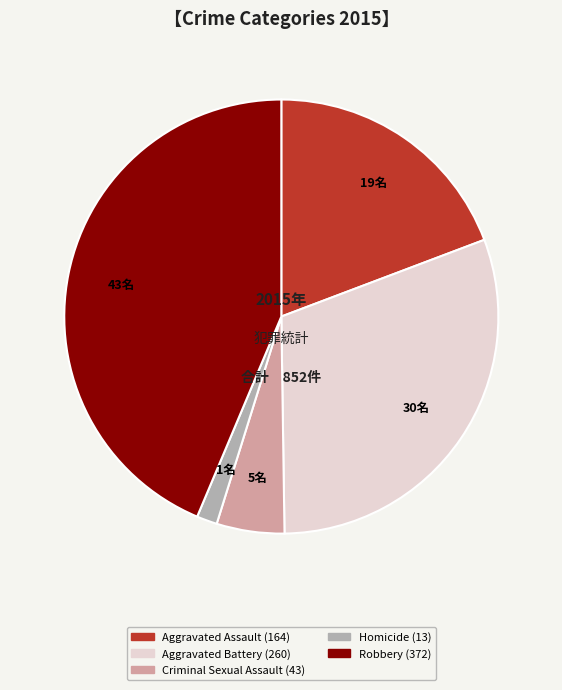

The Robbery slice represents 44% of the pie. True or false?

True